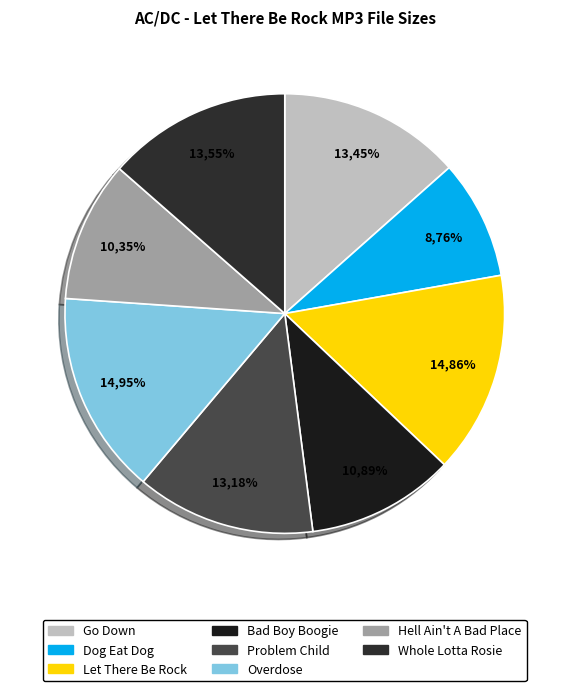

Combined, what portion of the pie is 01. Go Down.mp3 and 03. Let There Be Rock.mp3?

28.3%